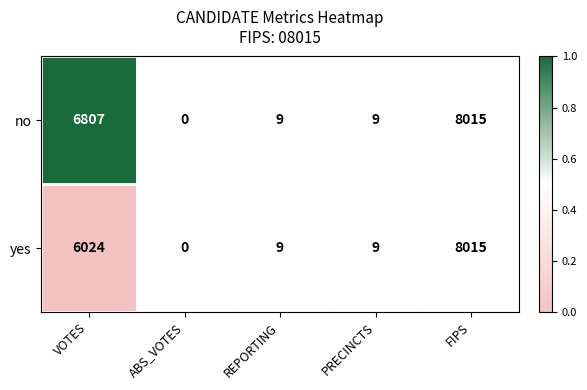

Rank the series by their average value, from highest to lowest.

no, yes